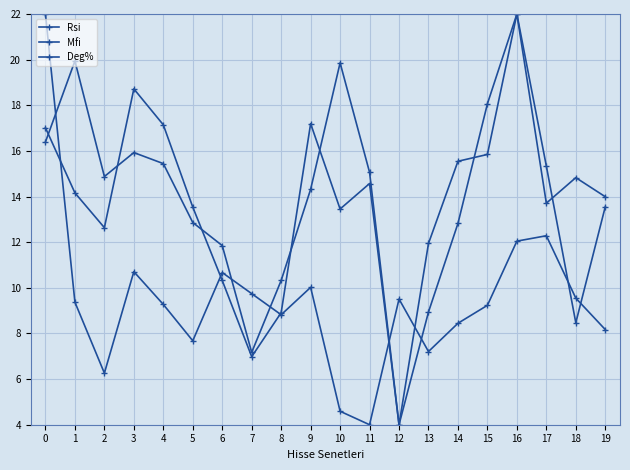

What is the difference between the highest and lowest values at 1?

10.6